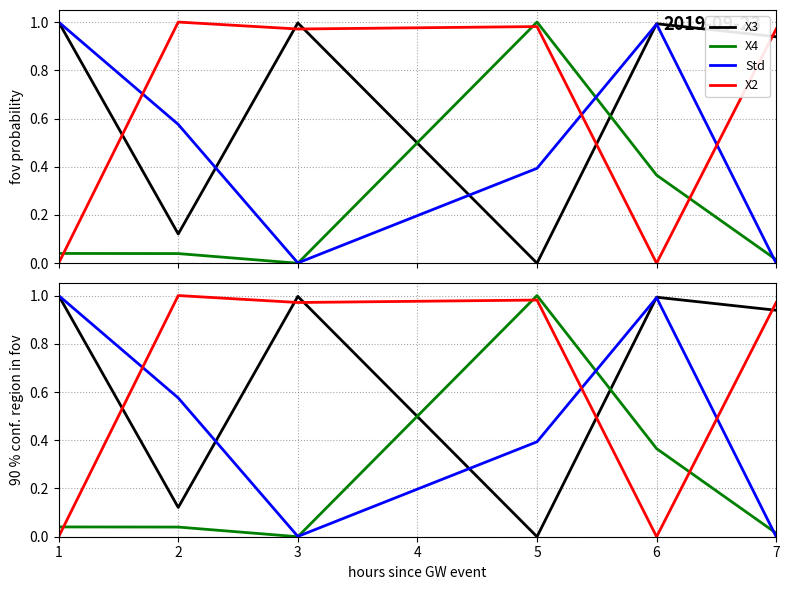

What is the average value of the X4 series?

0.2